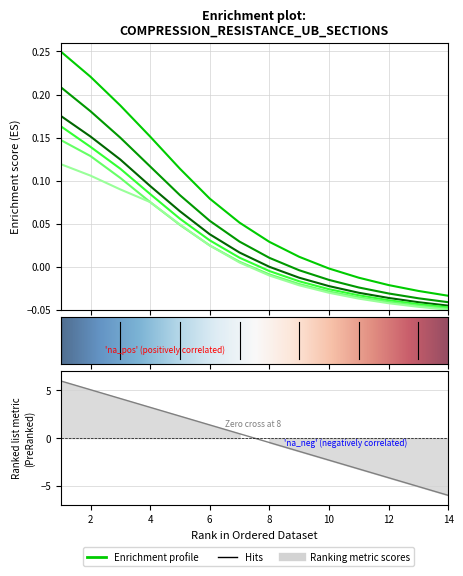

At which category does the chart reach its minimum across all series?

14.0